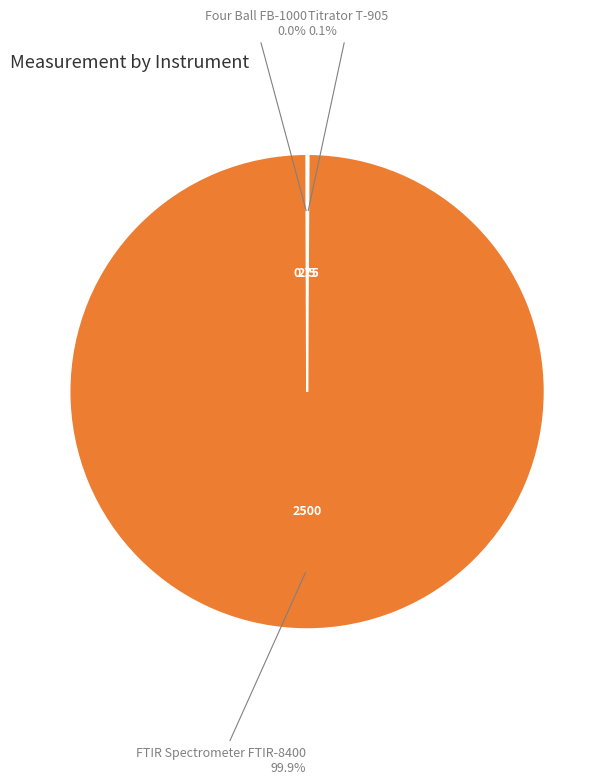

Is there a majority slice in this chart?

Yes